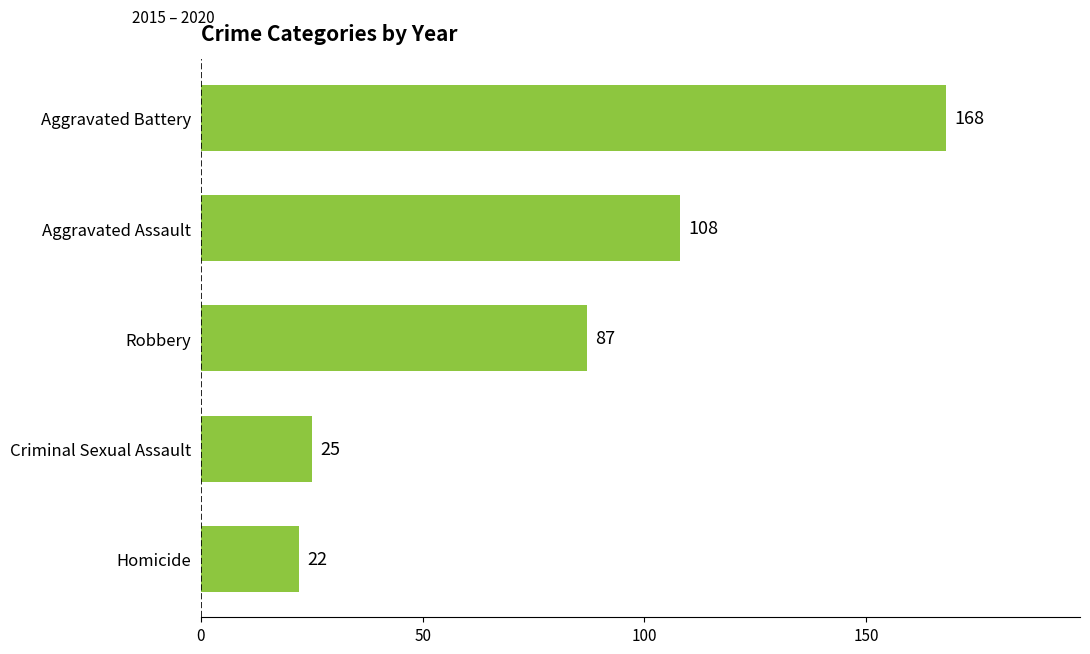

The value at Aggravated Battery is 74. True or false?

False